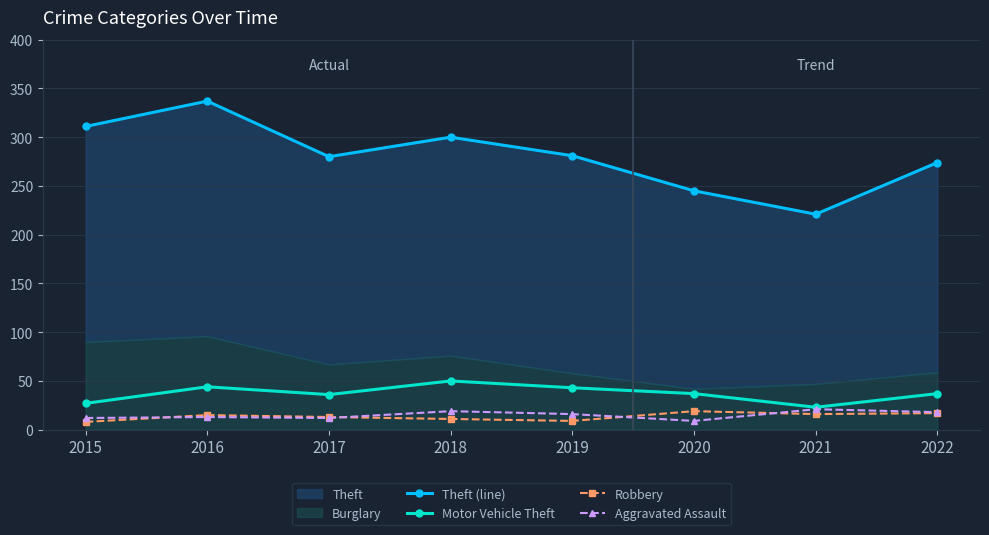

Where do Robbery and Aggravated Assault first cross each other?

2015 and 2016